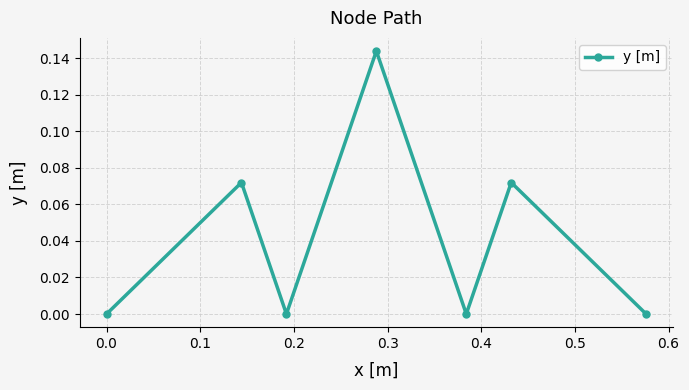

How many points are higher than both their immediate neighbors (excluding endpoints)?

3